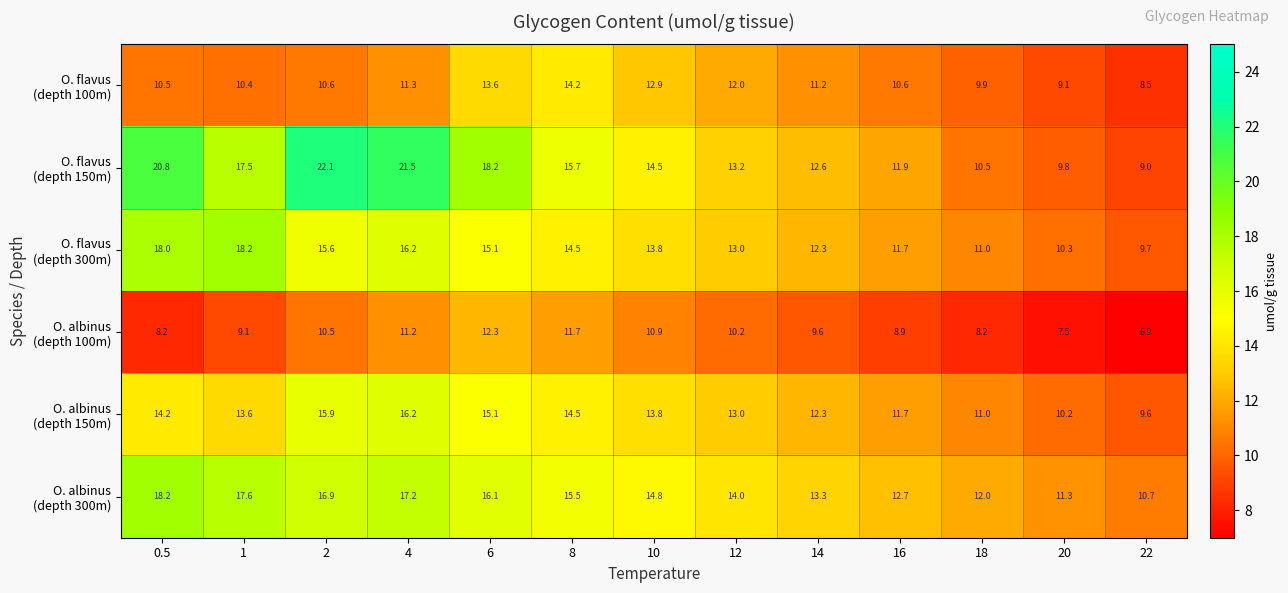

What is the difference between the highest and lowest values at 4?

10.3